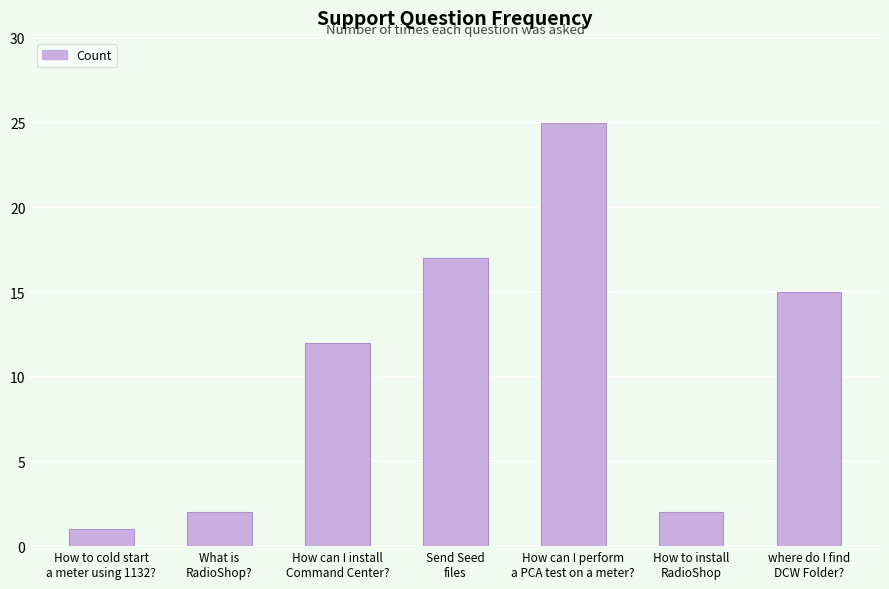

What is the smallest value displayed?

1